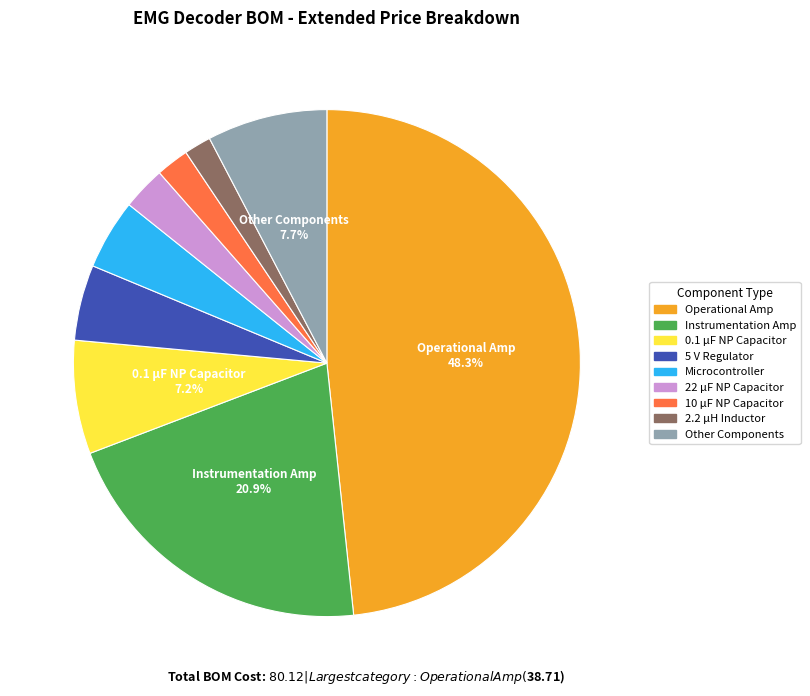

Does any single category account for the majority?

No